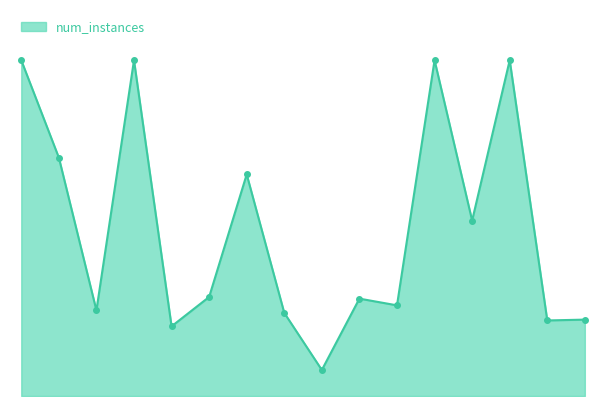

Does the chart have visible grid lines?

No